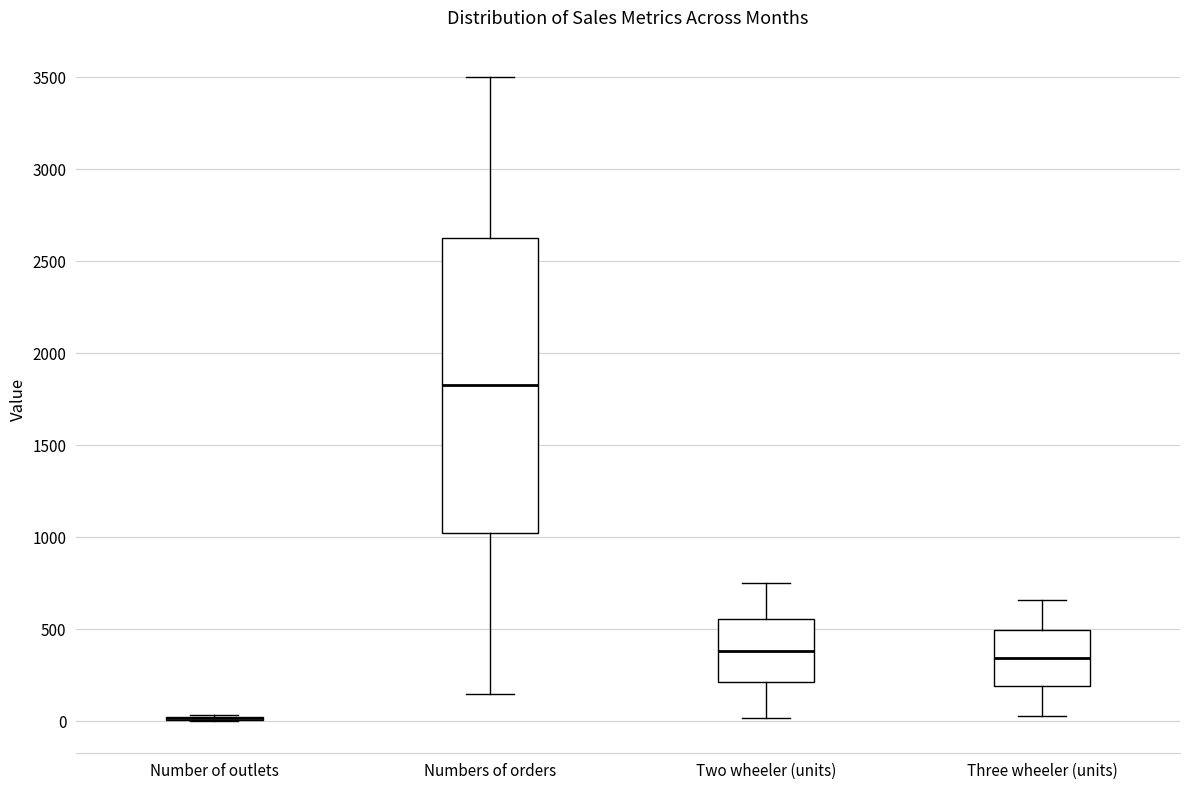

Where does the lower whisker of the box for Two wheeler (units) end on the y-axis? The values are not printed on the chart, so give them approximately, as read against the axis.

0